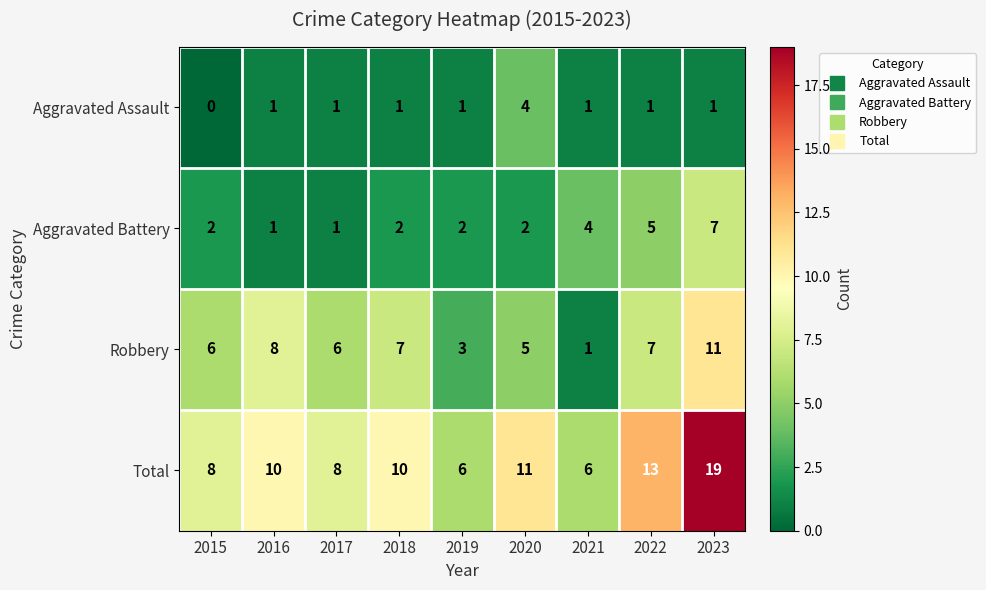

The Aggravated Assault series shows 1 at 2022. True or false?

True